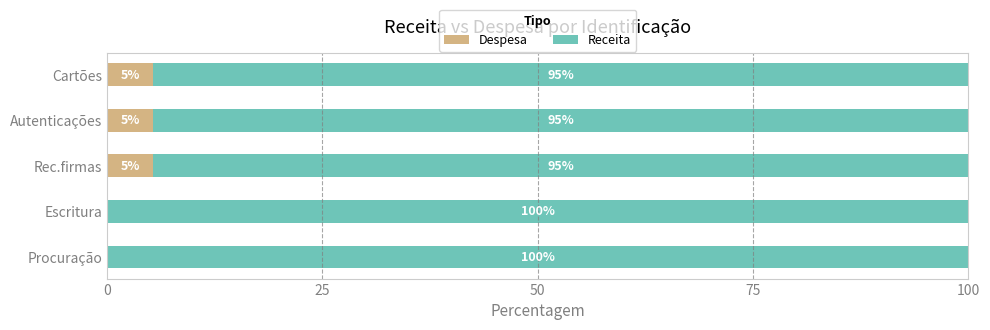

The value of Despesa at Autenticações is 9.3. True or false?

False